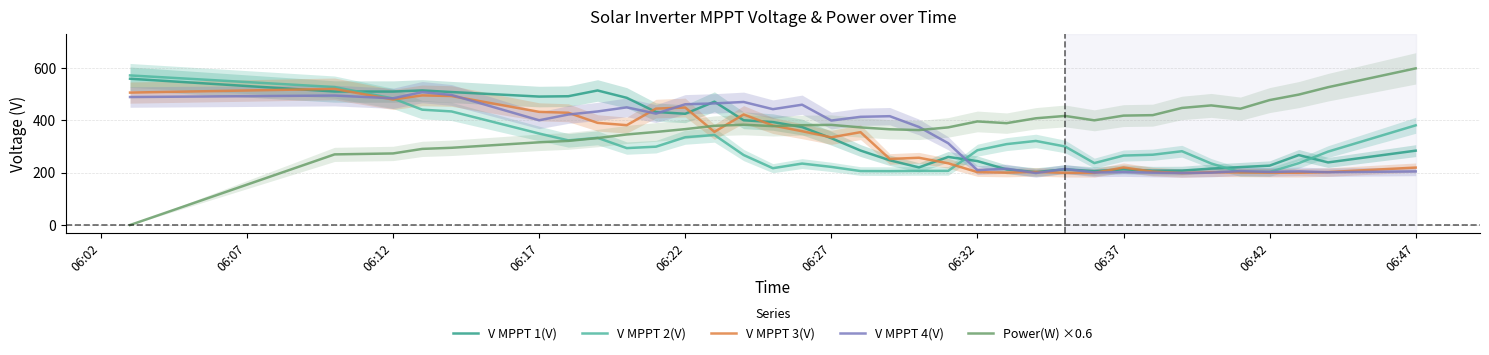

The V MPPT 4(V) series shows 715.8 at 06:22. True or false?

False